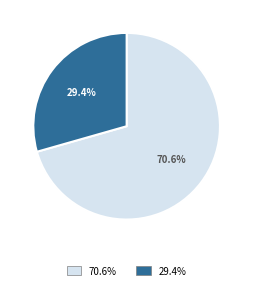

Does any single category account for the majority?

Yes